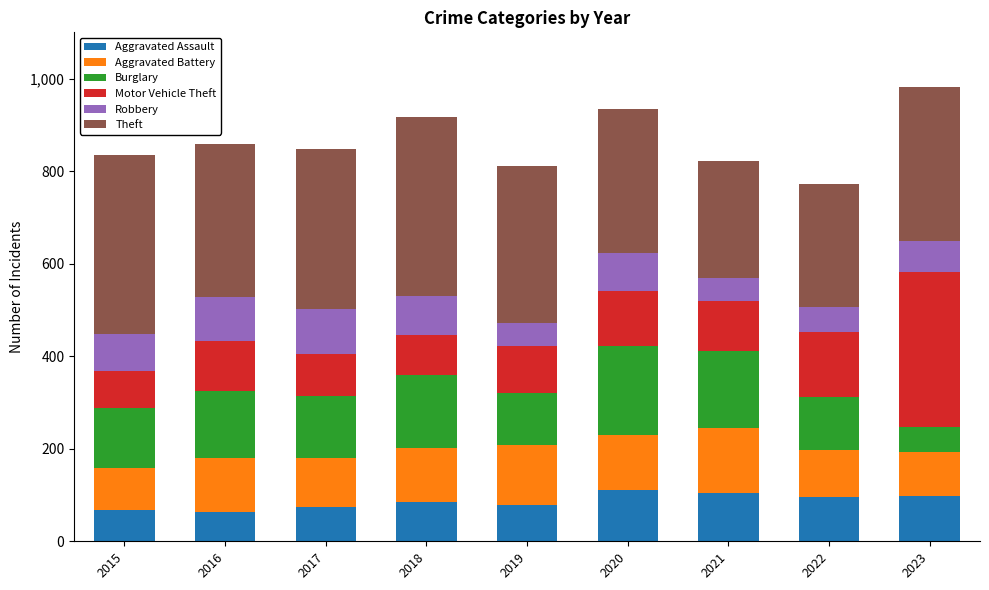

The value of Aggravated Assault at 2017 is 75. True or false?

True